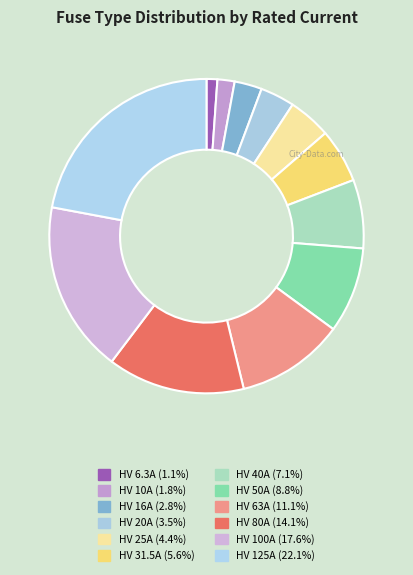

To the nearest percent, what is the average slice percentage?

8%